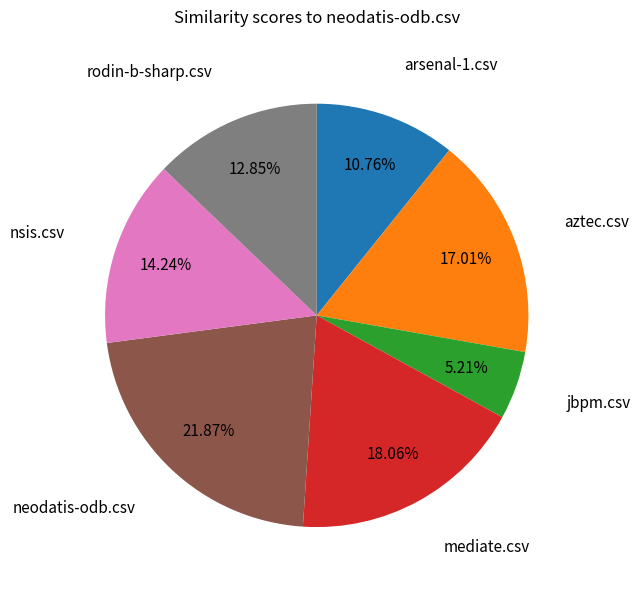

To the nearest percent, what percentage of the pie is rodin-b-sharp.csv?

13%